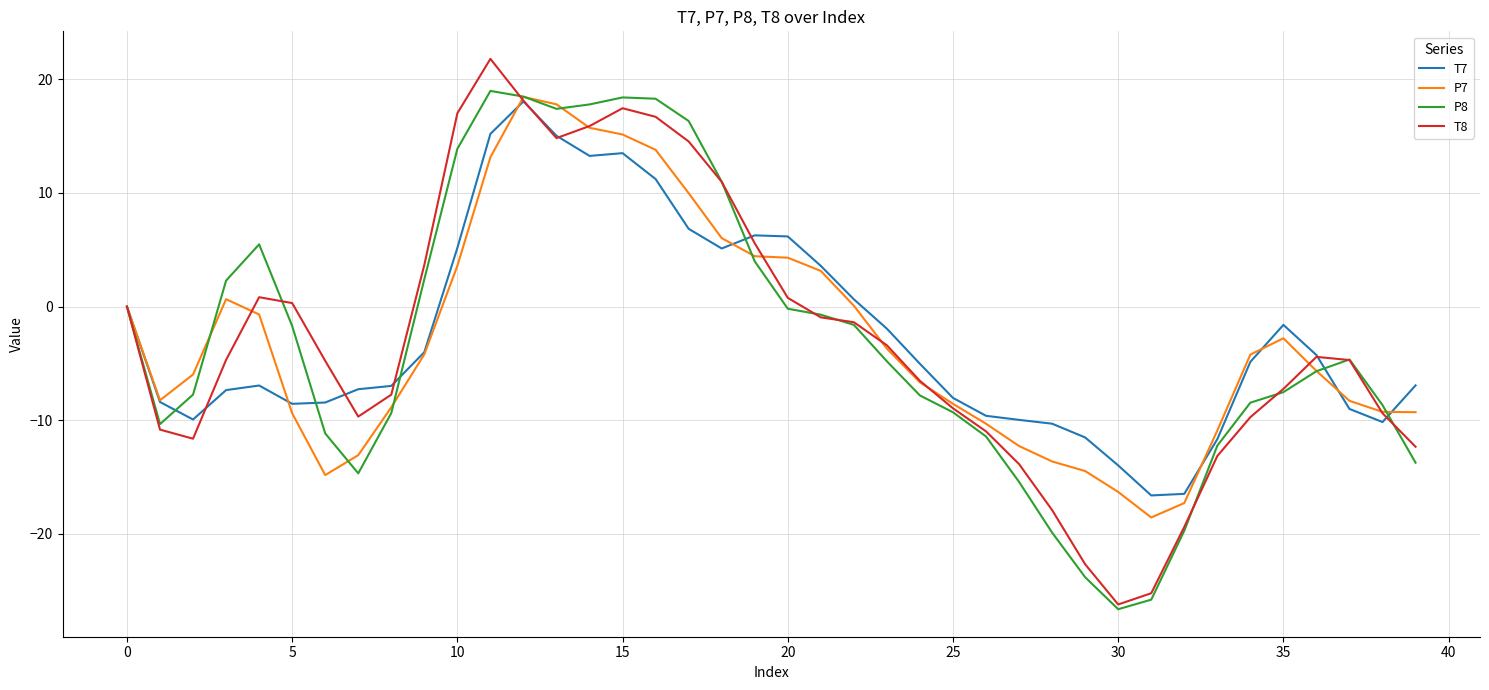

Which series ends up on top after the final intersection of P7 and T8?

P7